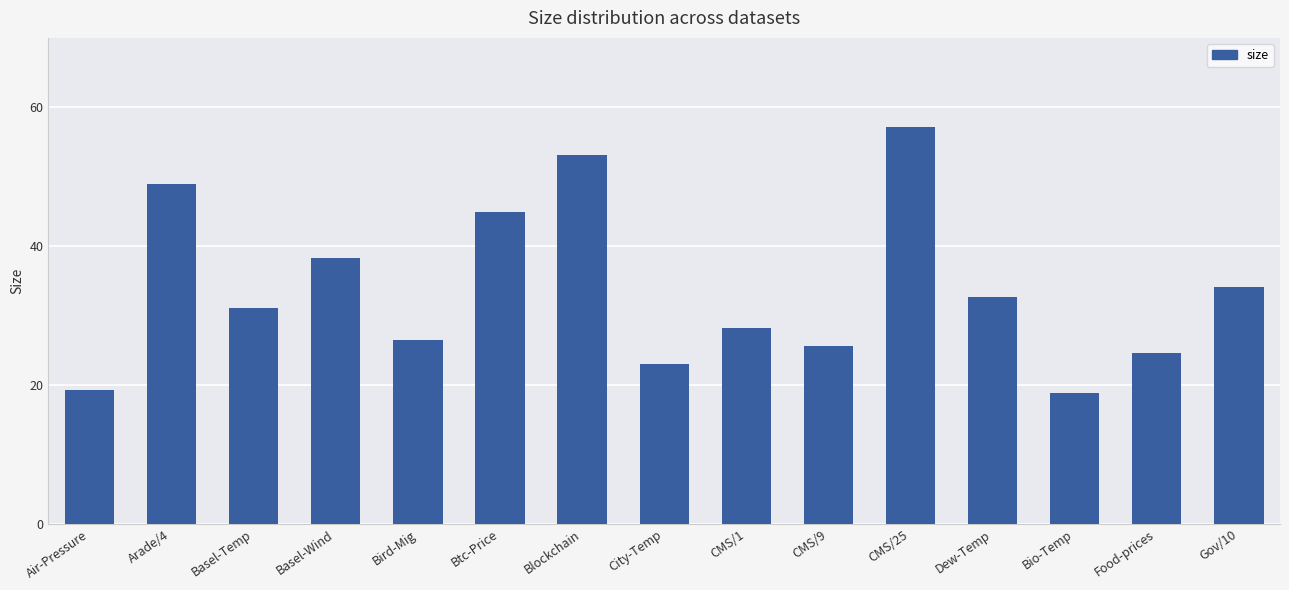

At which category does the chart reach its peak across all series?

CMS/25